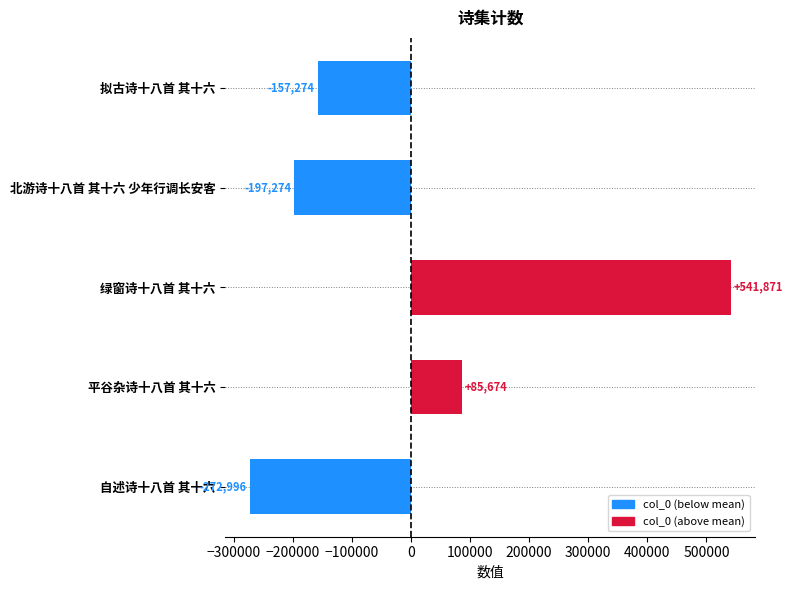

Is it true that the value at 平谷杂诗十八首 其十六 is 85673.8?

True